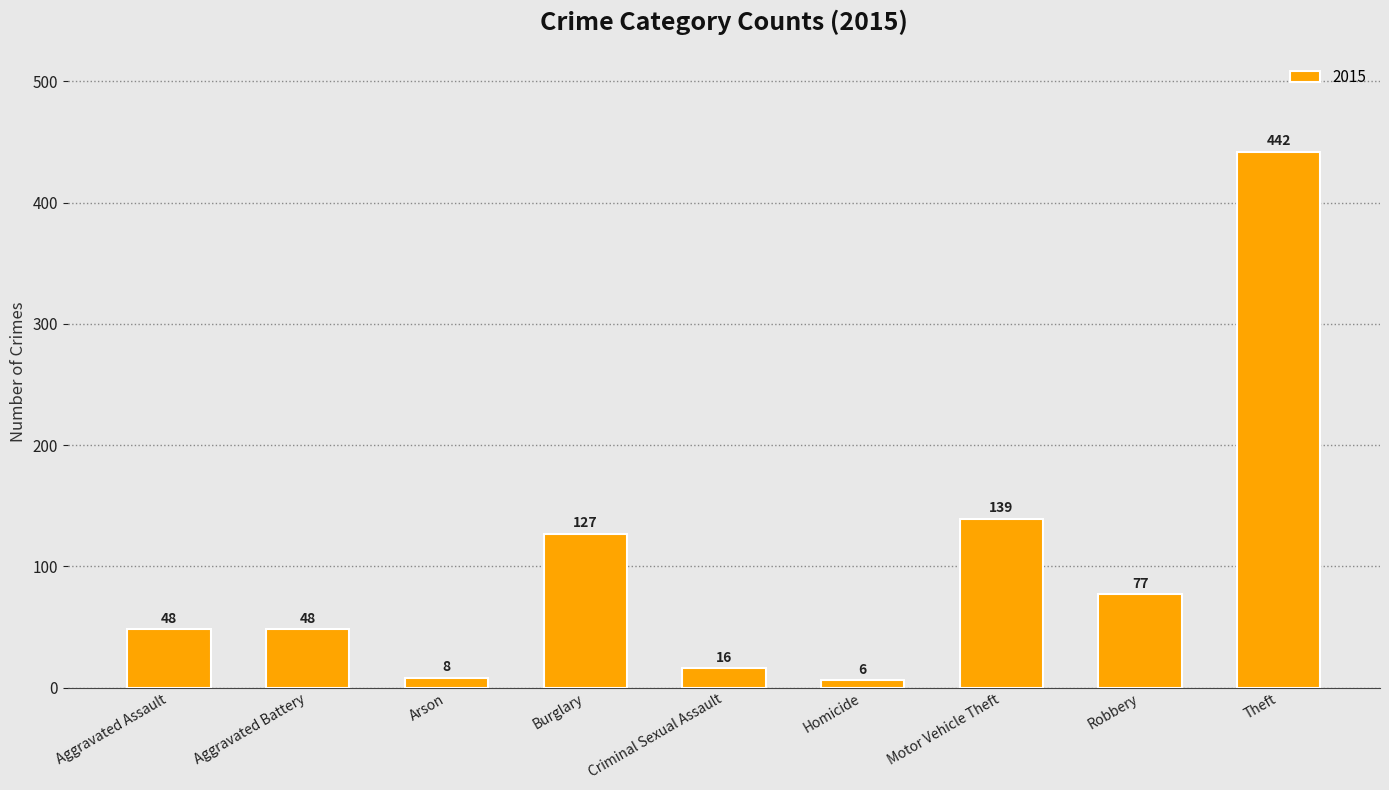

What is the greatest value displayed?

442